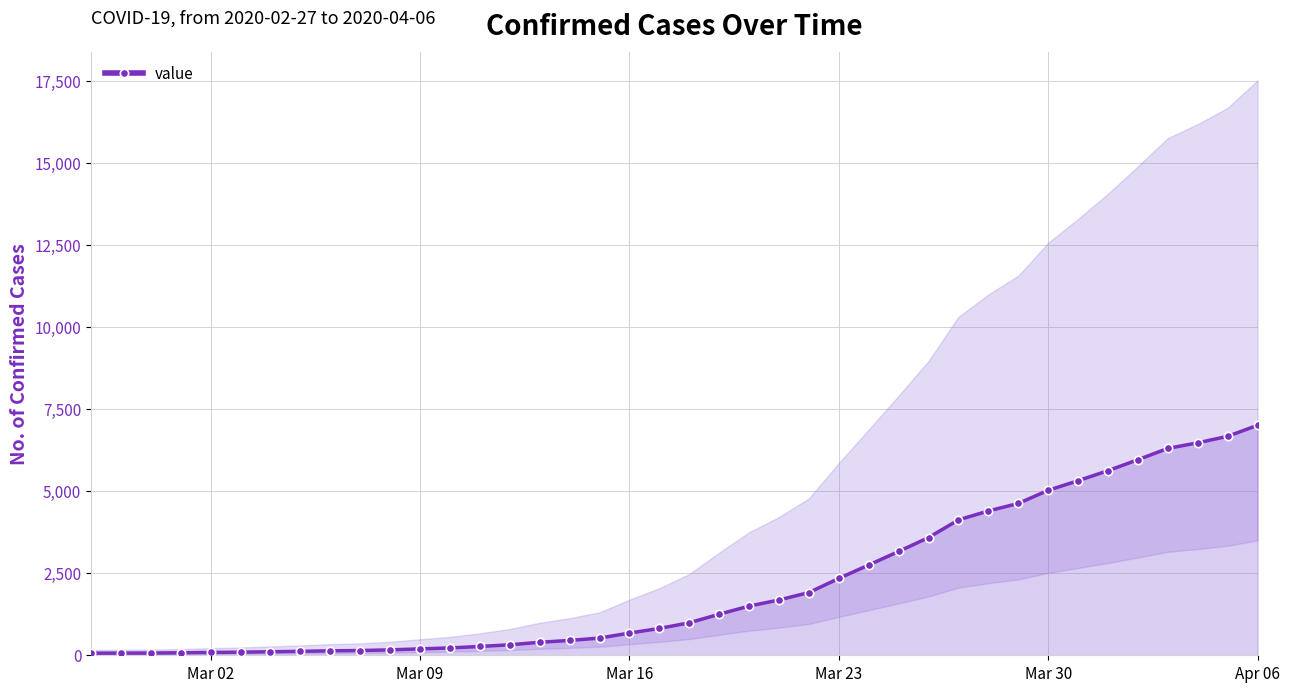

What is the maximum value for value?

7008